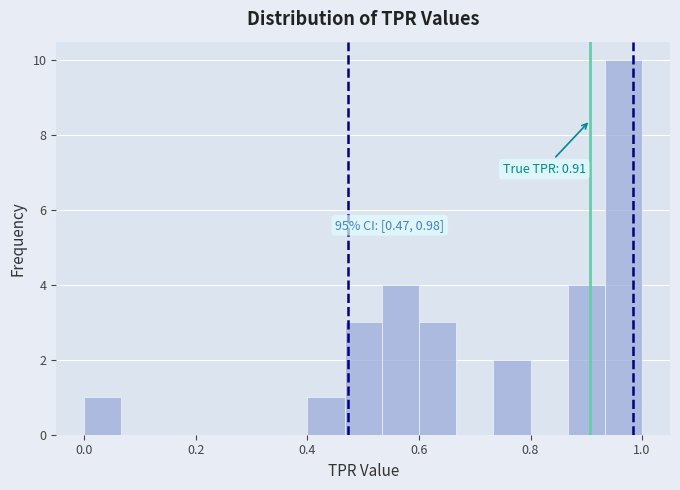

Around what value on the x-axis is the tallest bar? Give the approximate position of its centre, as read against the axis.

0.96